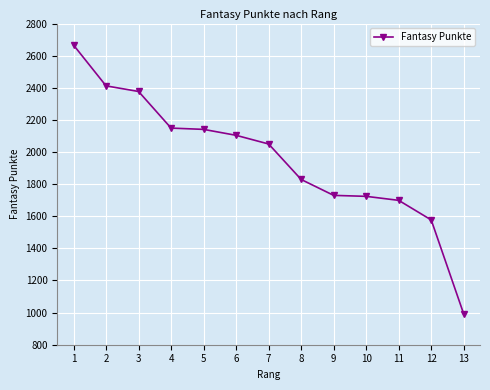

What is the maximum value shown in the chart?

2666